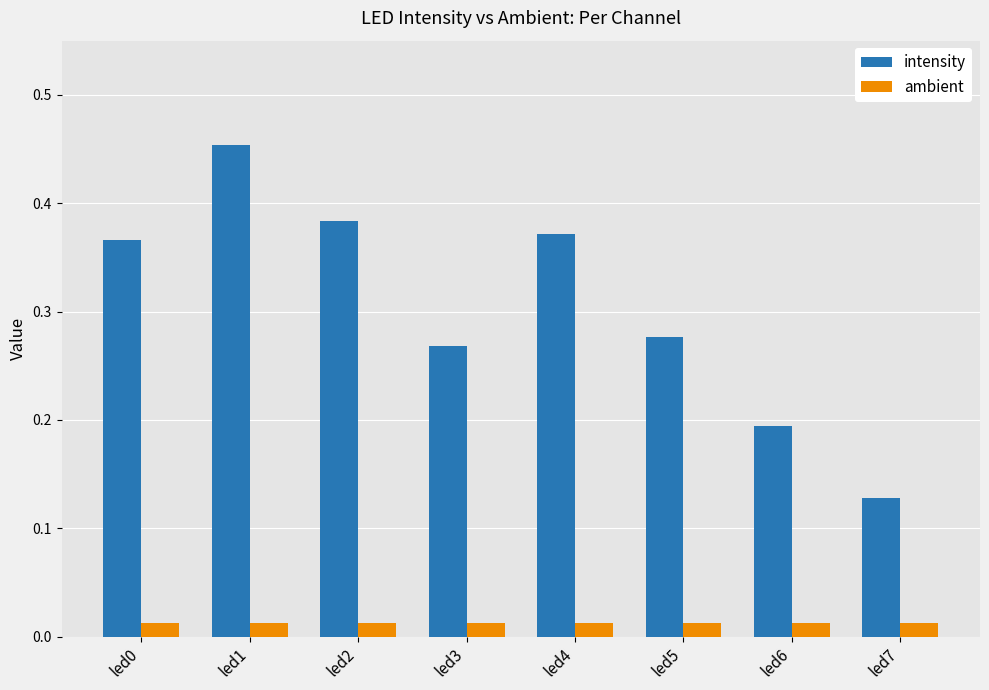

At how many categories does at least one series exceed 0?

8